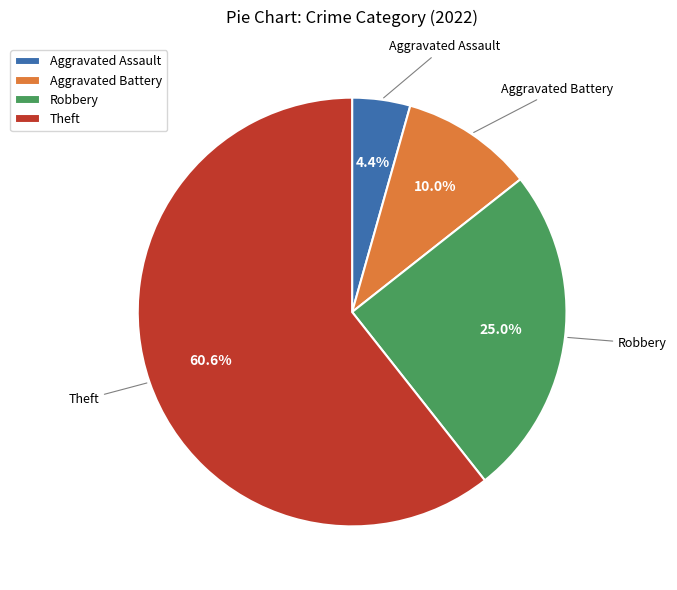

To the nearest percent, what is the difference between the Aggravated Battery and Robbery slice percentages?

15%